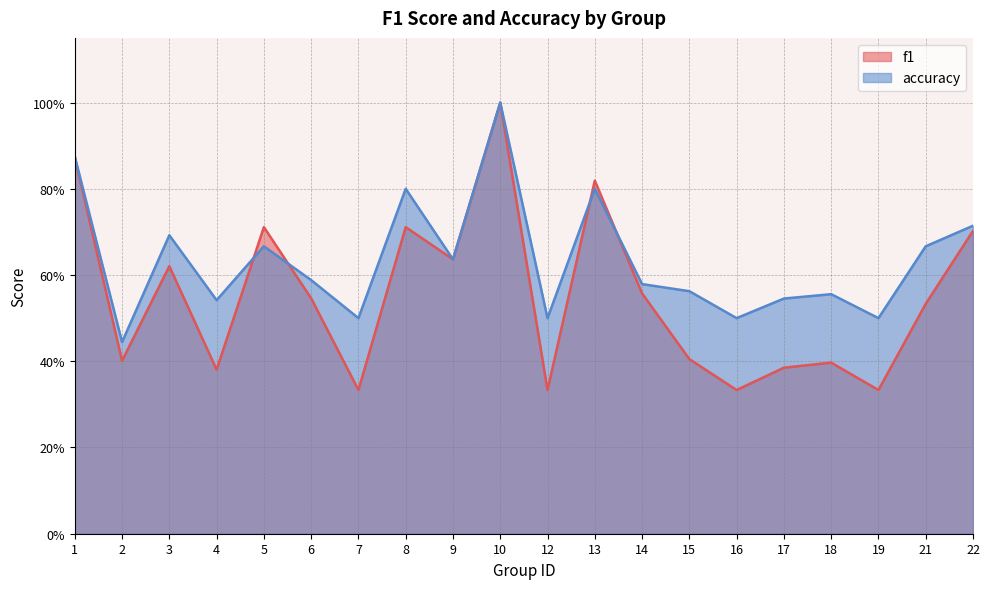

What is the sum of all f1 values?

11.0